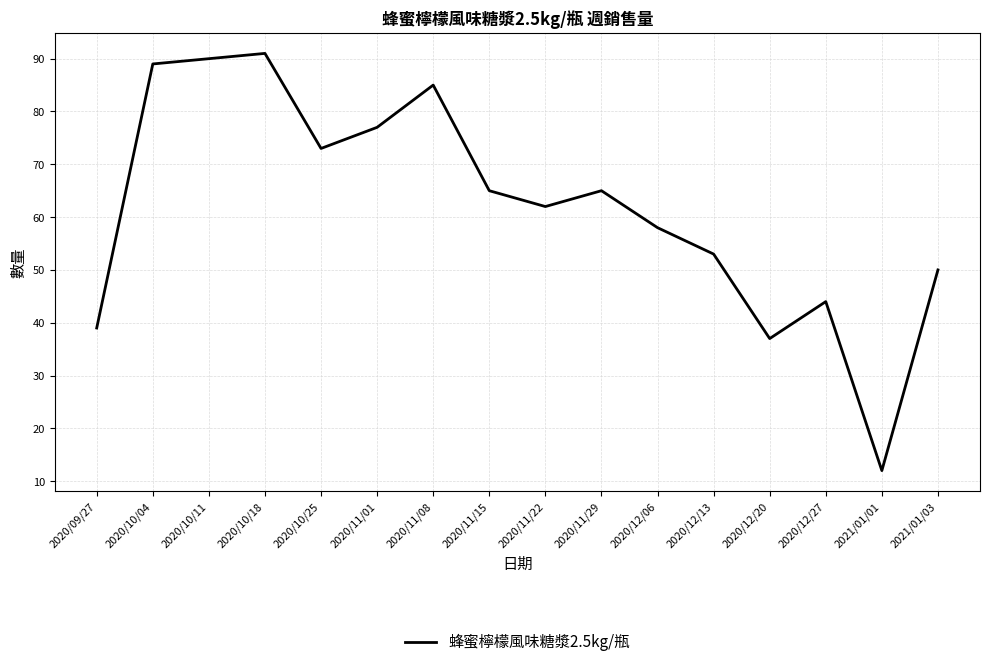

Where is the data nearest to the value 51?

2021/01/03